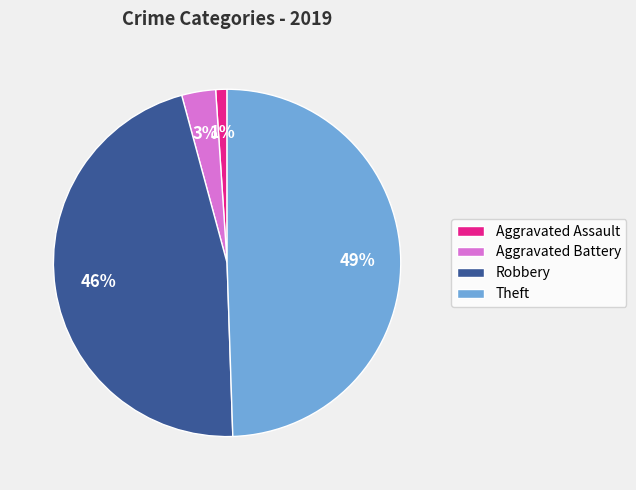

The Robbery slice represents 40% of the pie. True or false?

False